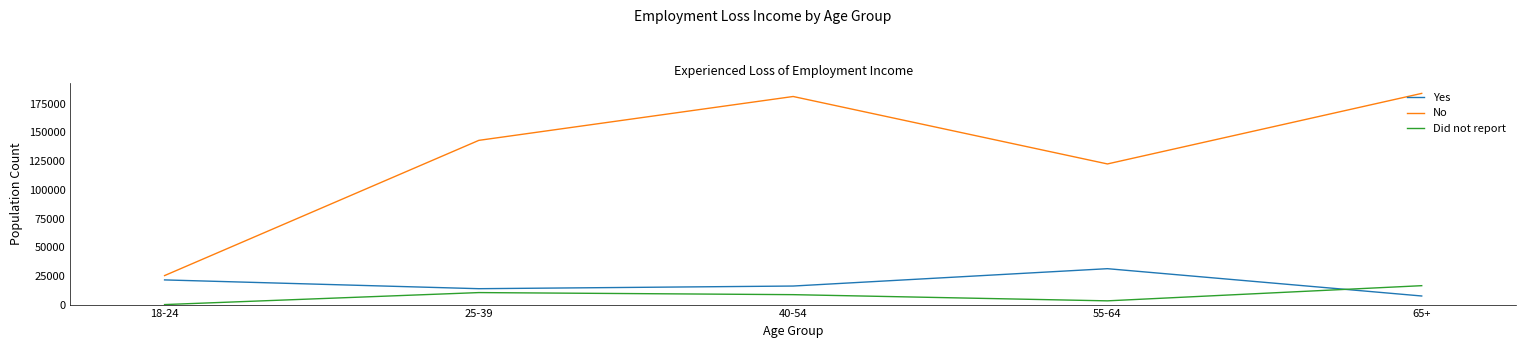

Is it true that Yes equals 21497 at 18-24?

True